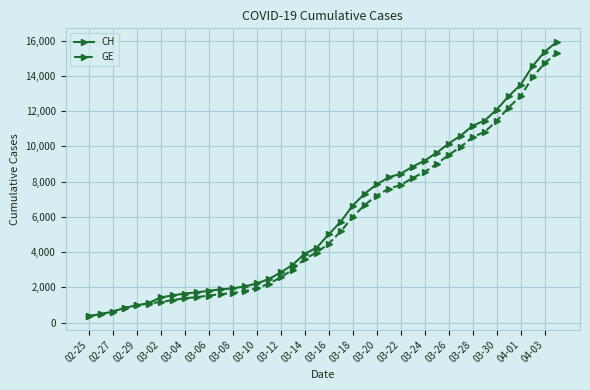

What is the maximum value for CH?

15926